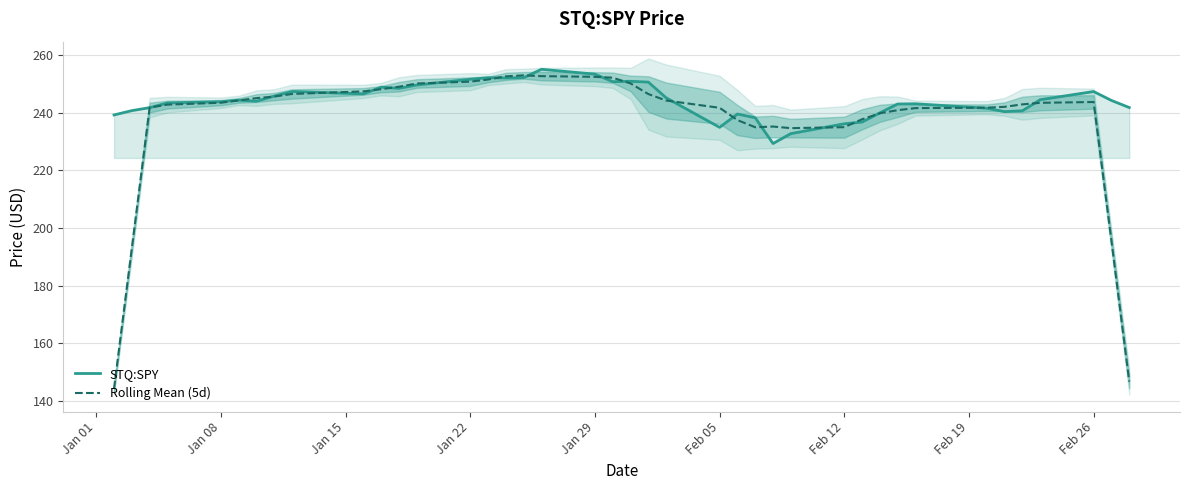

How many lines are shown in the chart?

2